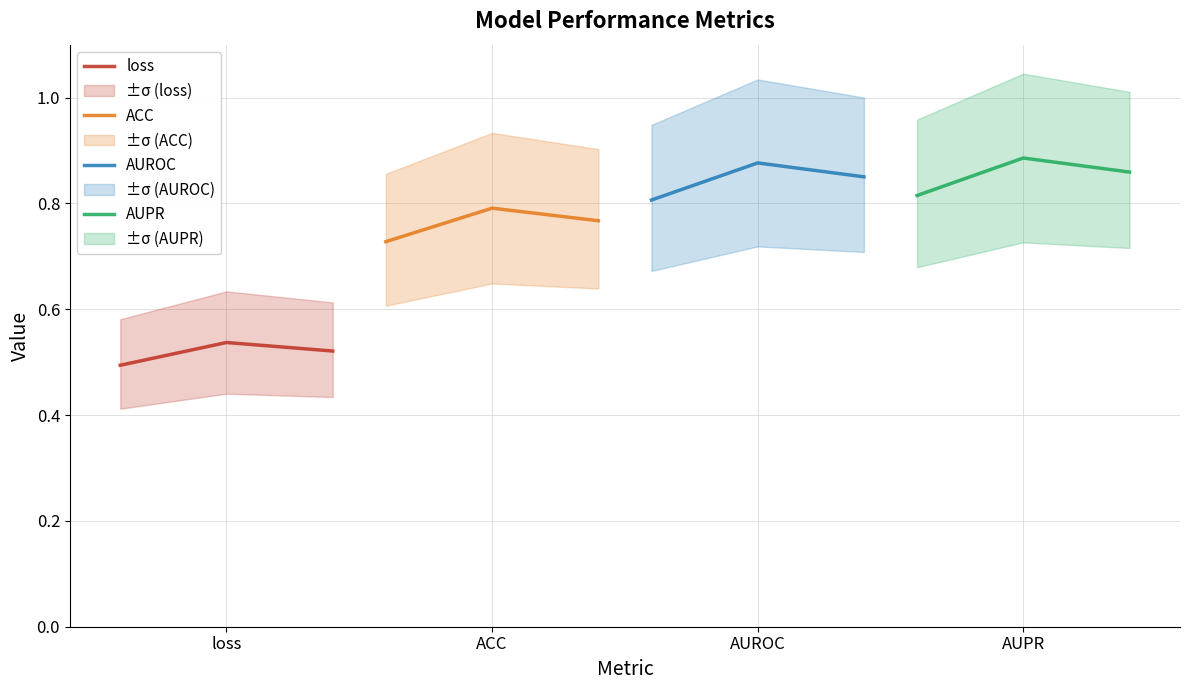

Which series has the largest total across all categories?

AUPR